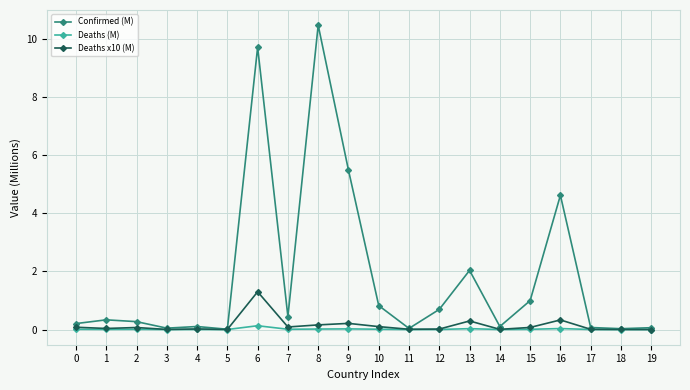

What is the greatest value displayed?

10.5